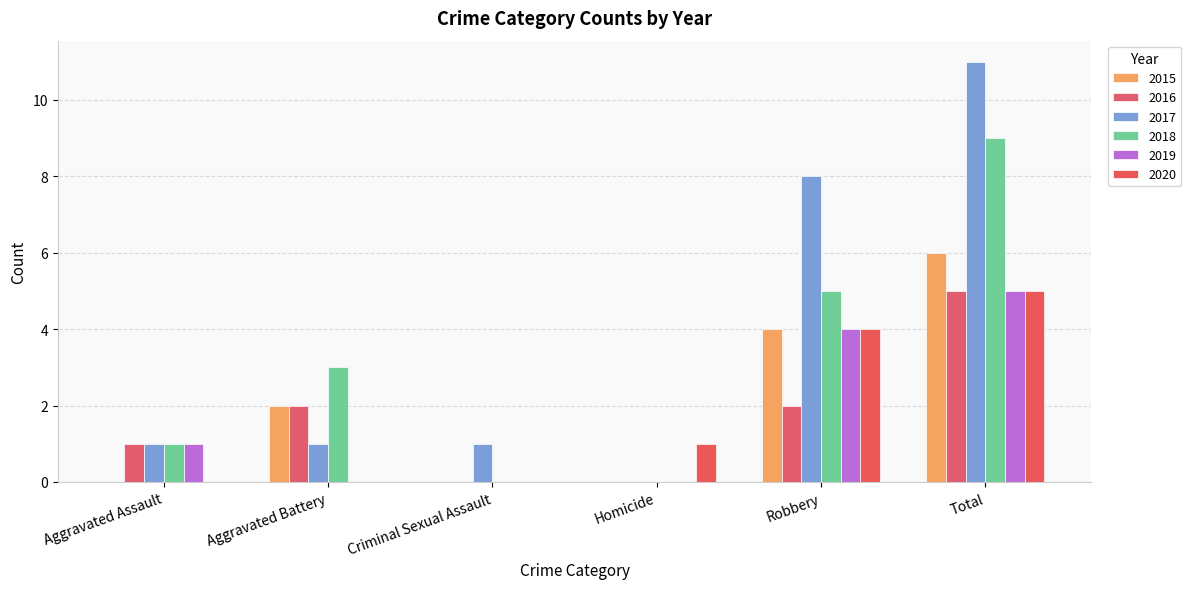

Reading left to right, transcribe all the data shown in this chart.

2015: Aggravated Assault=0	Aggravated Battery=2	Criminal Sexual Assault=0	Homicide=0	Robbery=4	Total=6
2016: Aggravated Assault=1	Aggravated Battery=2	Criminal Sexual Assault=0	Homicide=0	Robbery=2	Total=5
2017: Aggravated Assault=1	Aggravated Battery=1	Criminal Sexual Assault=1	Homicide=0	Robbery=8	Total=11
2018: Aggravated Assault=1	Aggravated Battery=3	Criminal Sexual Assault=0	Homicide=0	Robbery=5	Total=9
2019: Aggravated Assault=1	Aggravated Battery=0	Criminal Sexual Assault=0	Homicide=0	Robbery=4	Total=5
2020: Aggravated Assault=0	Aggravated Battery=0	Criminal Sexual Assault=0	Homicide=1	Robbery=4	Total=5